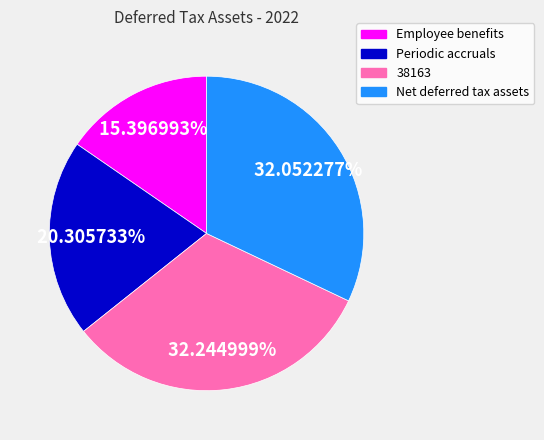

To the nearest percent, what is the difference between the largest and smallest slice percentages?

17%